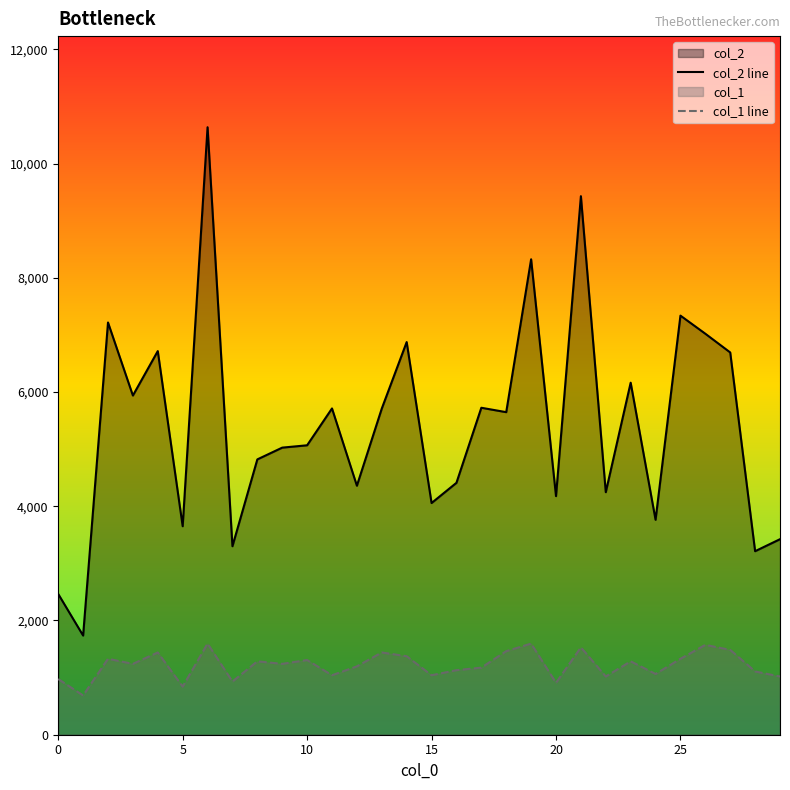

At 7, list the series in order from largest to smallest.

col_2 line, col_1 line